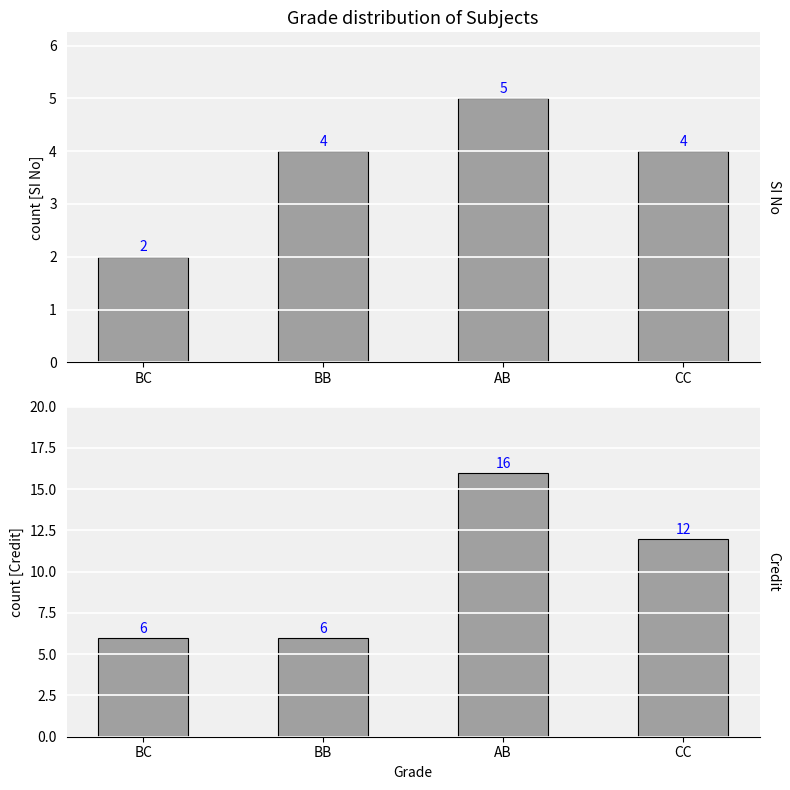

What is the difference between the SI No values at BB and AB?

1